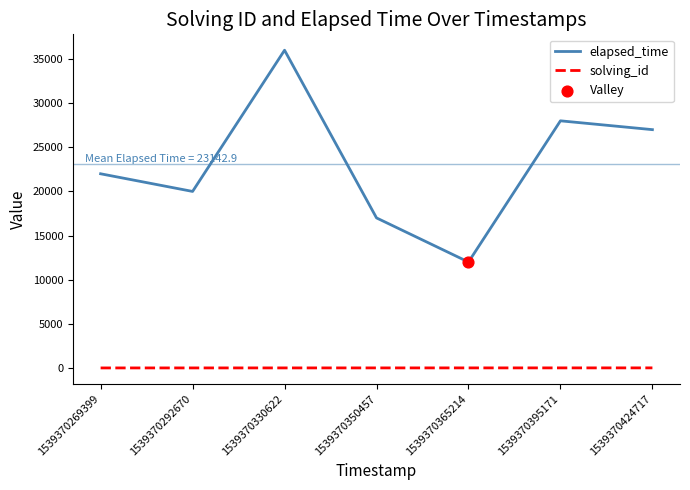

What is the maximum value for elapsed_time?

36000